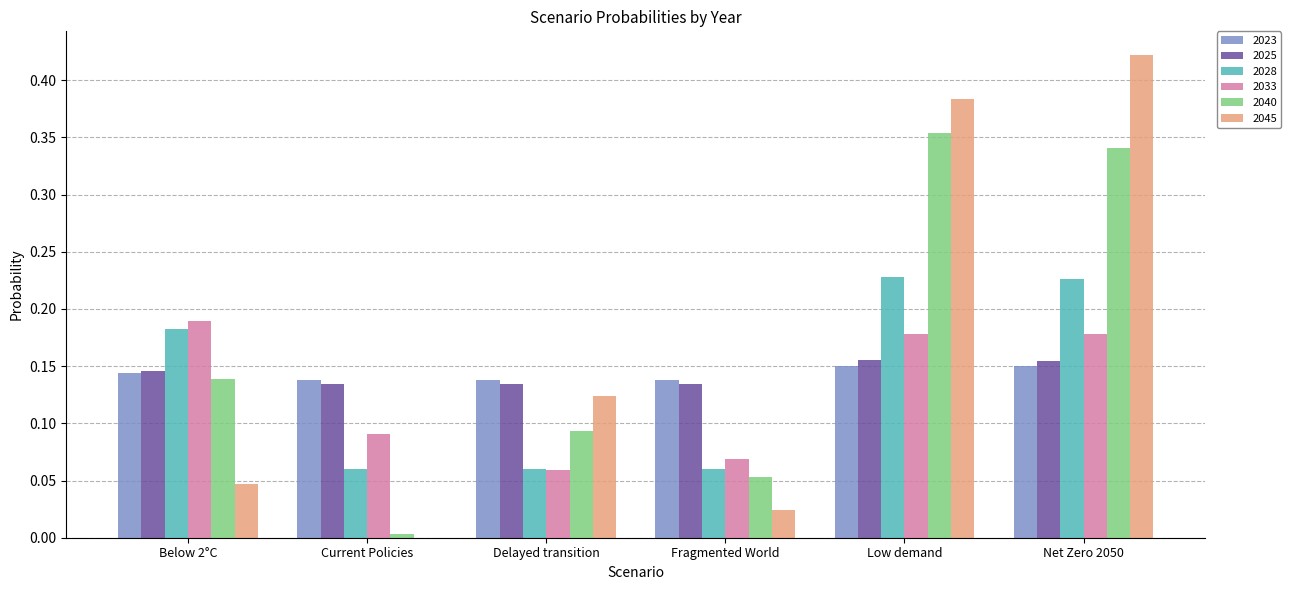

True or false: 2025 has a value of 0.0 at Fragmented World.

False